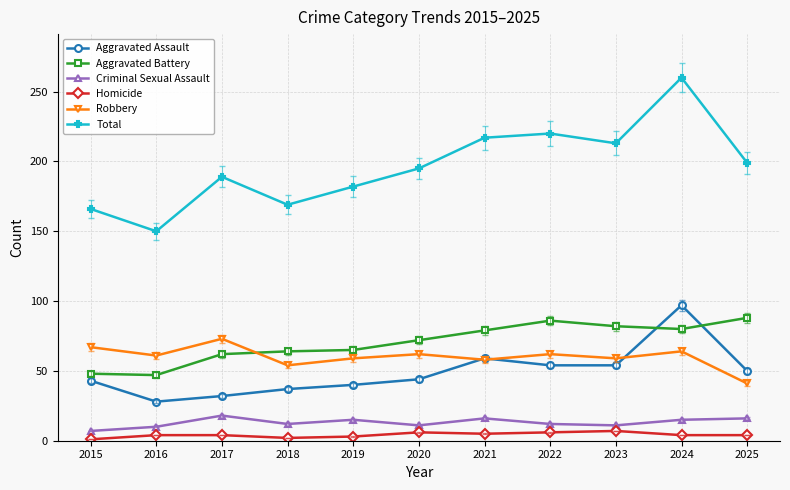

What is the sum of all Homicide values?

46